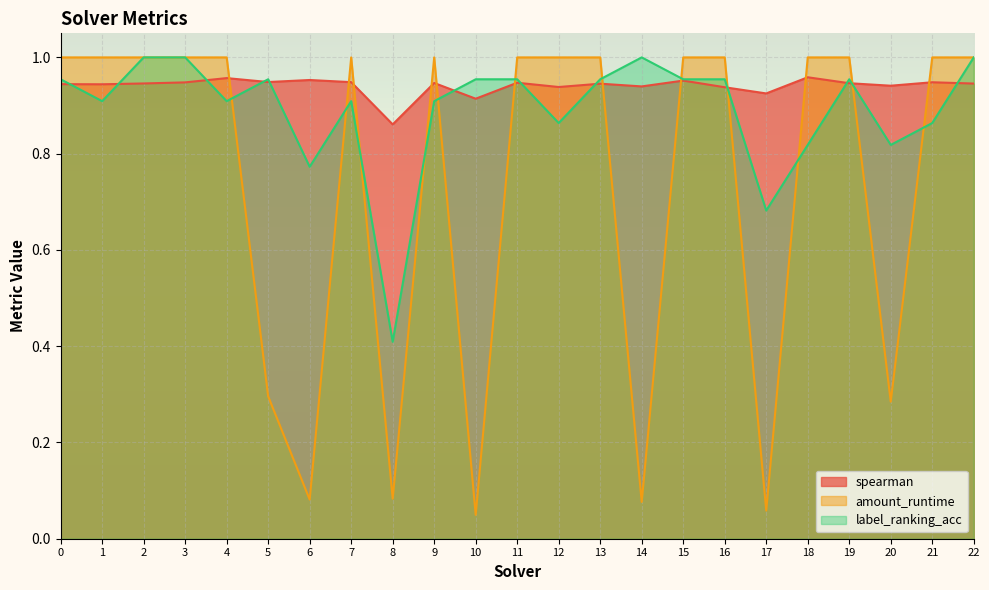

How many interior local peaks does the amount_runtime series have?

2